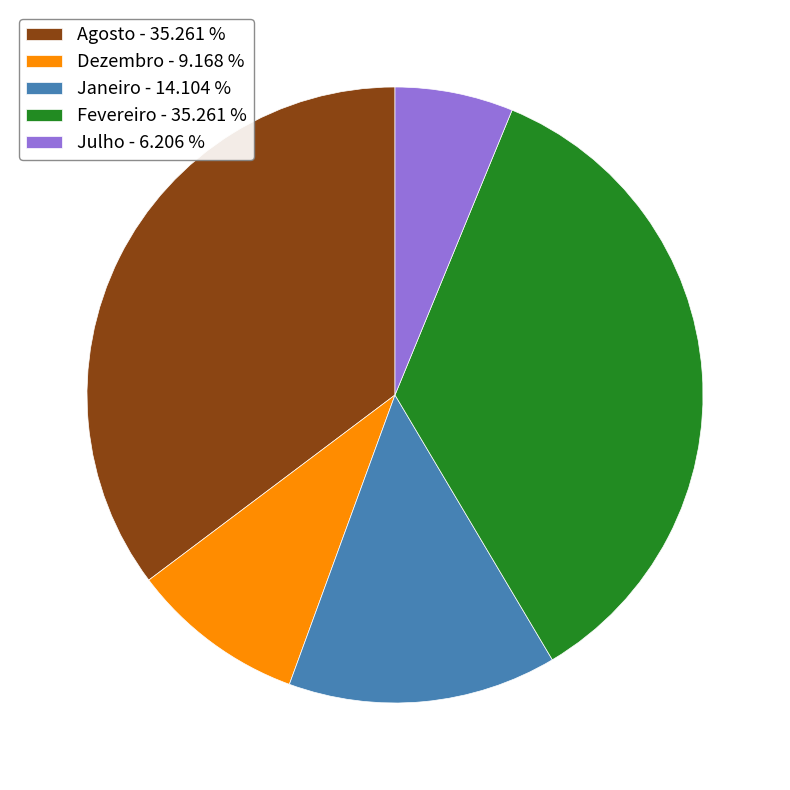

How many segments does this pie chart have?

5